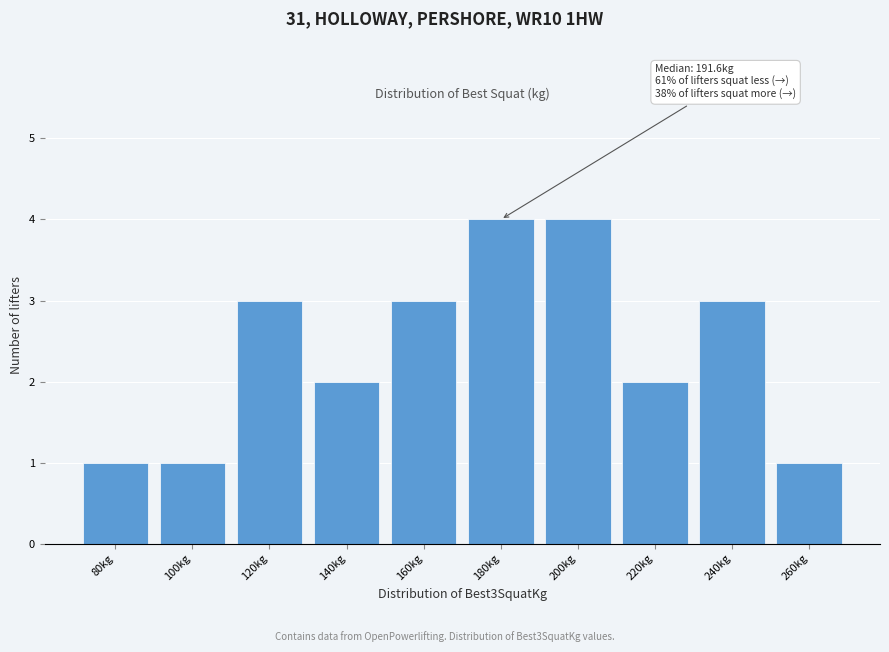

Reading left to right, transcribe all the data shown in this chart.

80kg=1	100kg=1	120kg=3	140kg=2	160kg=3	180kg=4	200kg=4	220kg=2	240kg=3	260kg=1